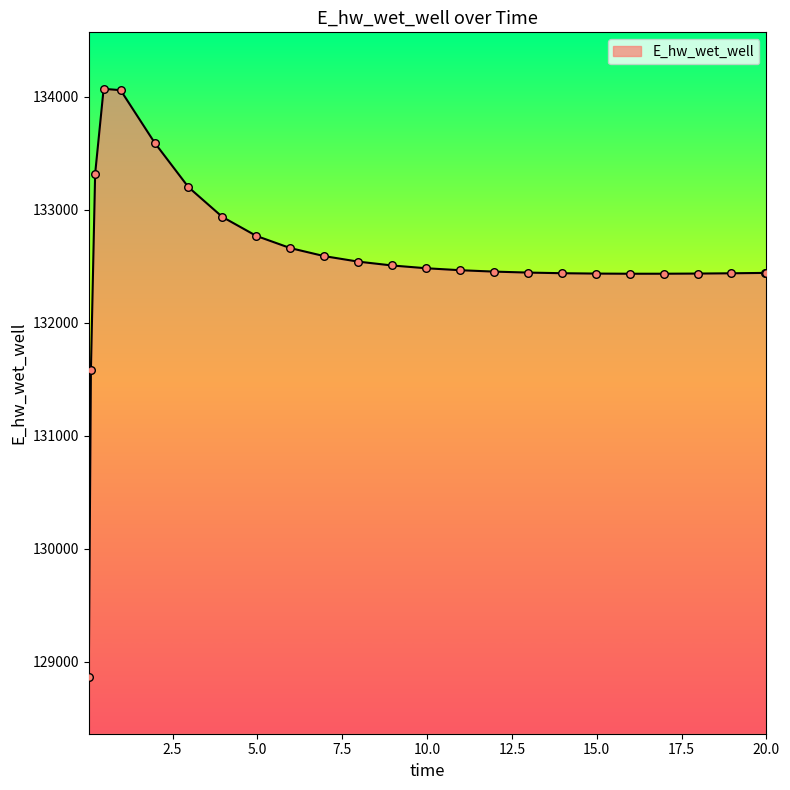

What is the difference between the maximum and minimum values?

5207.6